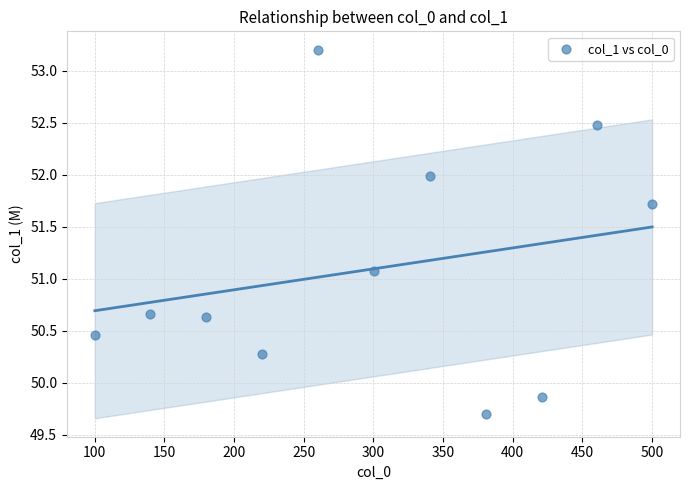

What is the range of Y values (max minus min)?

3.5